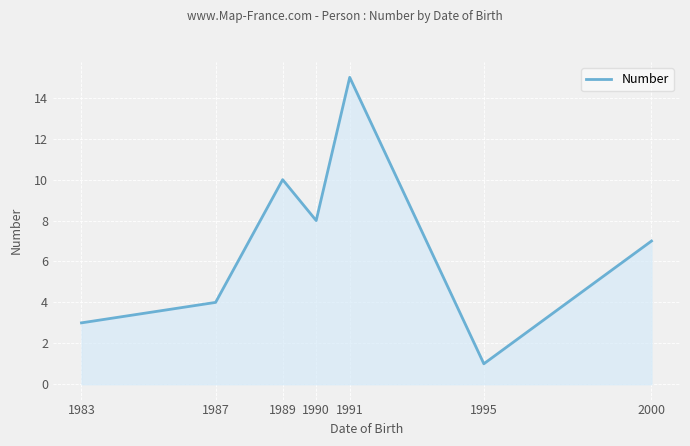

Rank the categories by value from highest to lowest.

1991, 1989, 1990, 2000, 1987, 1983, 1995